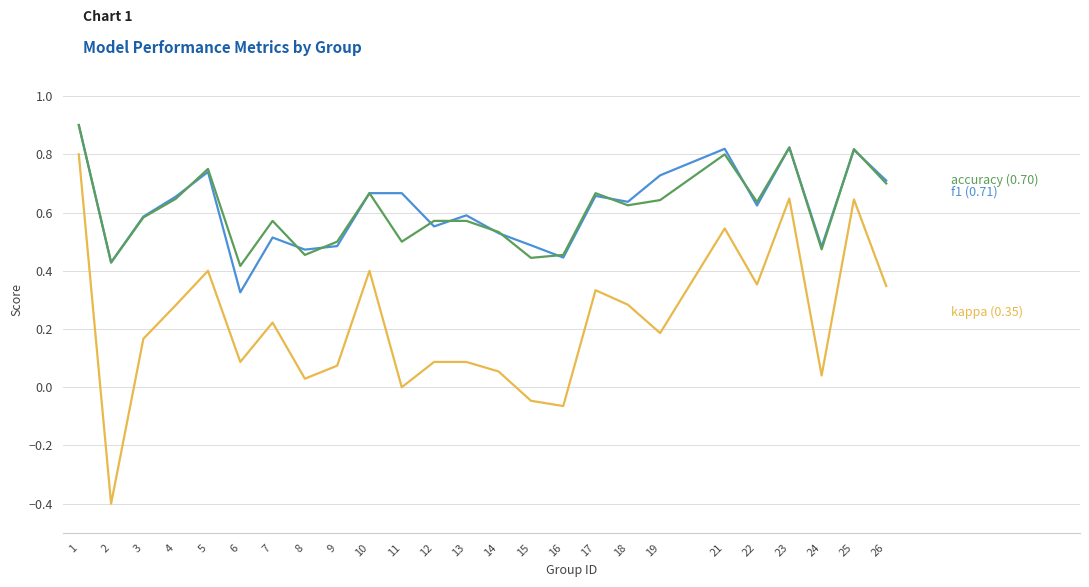

What is the smallest value displayed?

-0.4